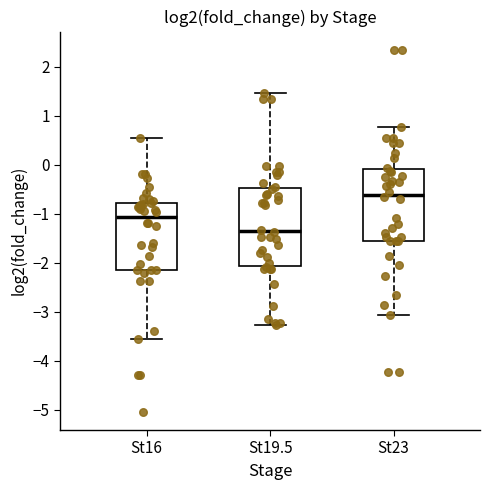

Which box's median line is the lowest?

St19.5